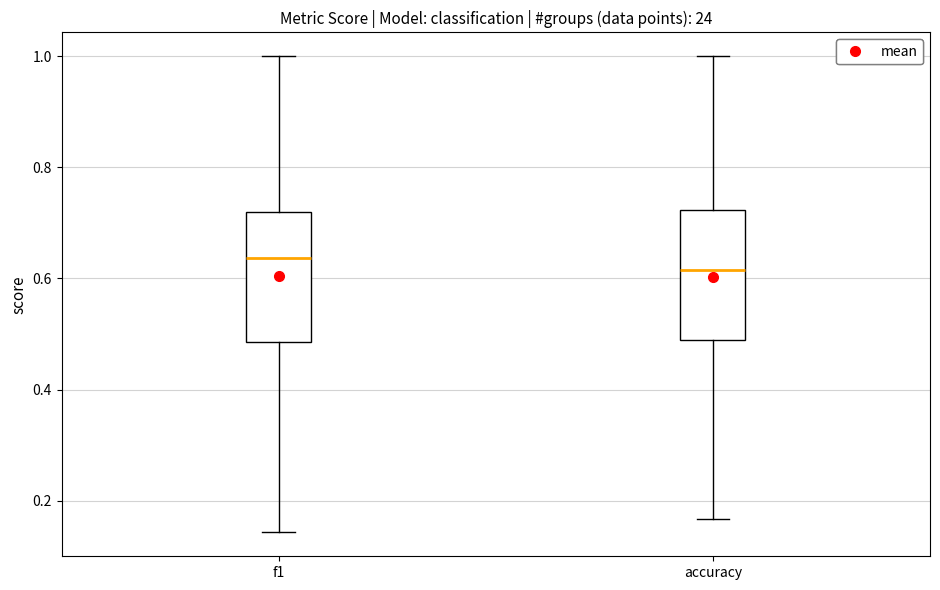

Where does the upper whisker of the box for f1 end on the y-axis? The values are not printed on the chart, so give them approximately, as read against the axis.

1.00